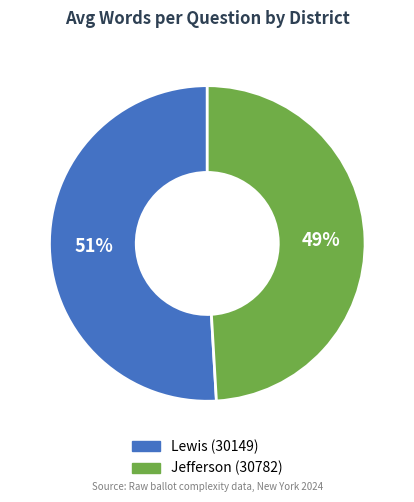

What is the majority slice?

Lewis (30149)